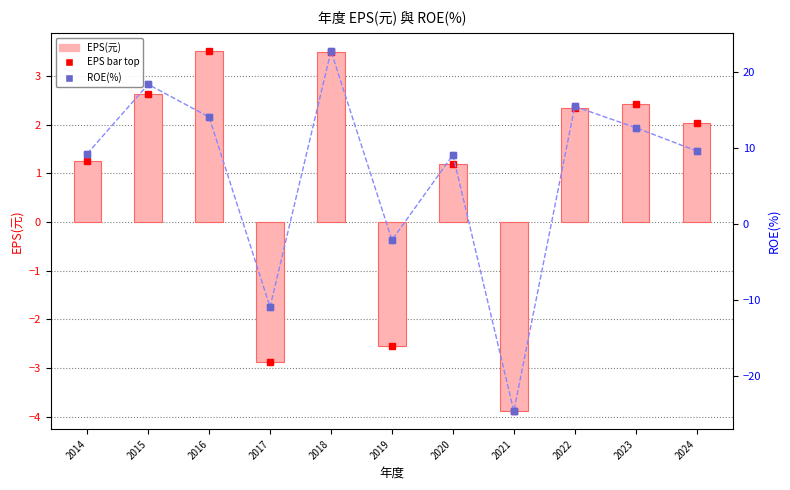

What is the difference between the highest and lowest values at 2018?

19.3